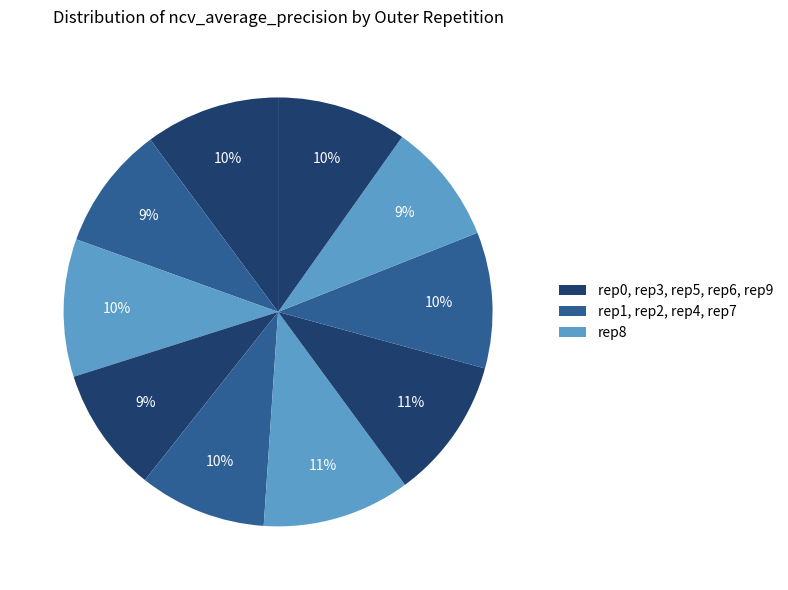

Does any single category account for the majority?

No